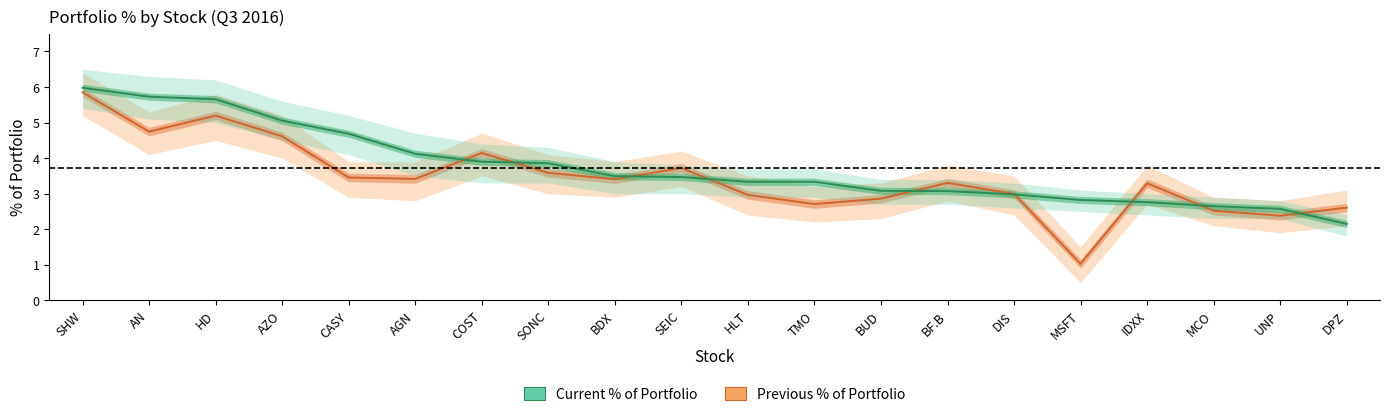

Between SHW and MCO, which series saw the biggest shift?

Previous % of Portfolio